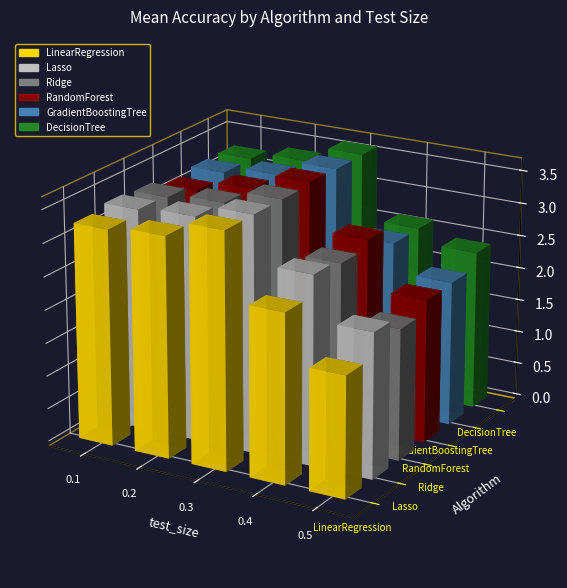

At which label does LinearRegression first exceed 3?

0.1